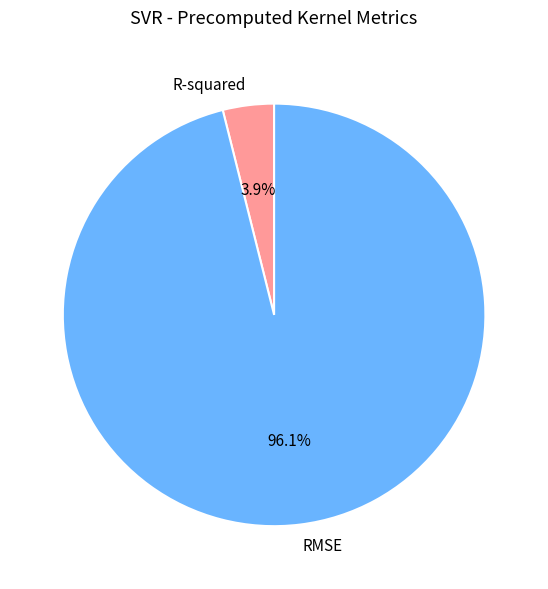

Rank the categories by value from highest to lowest.

RMSE, R-squared